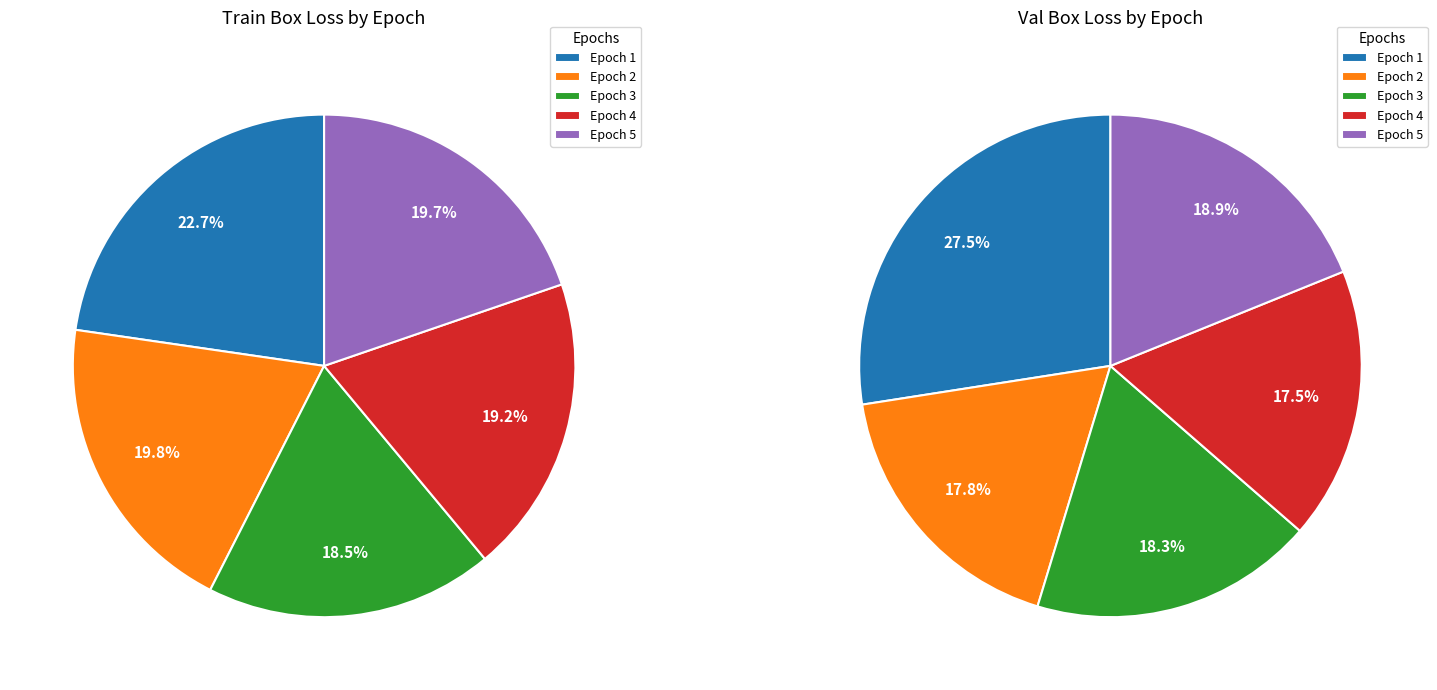

How many segments does this pie chart have?

5